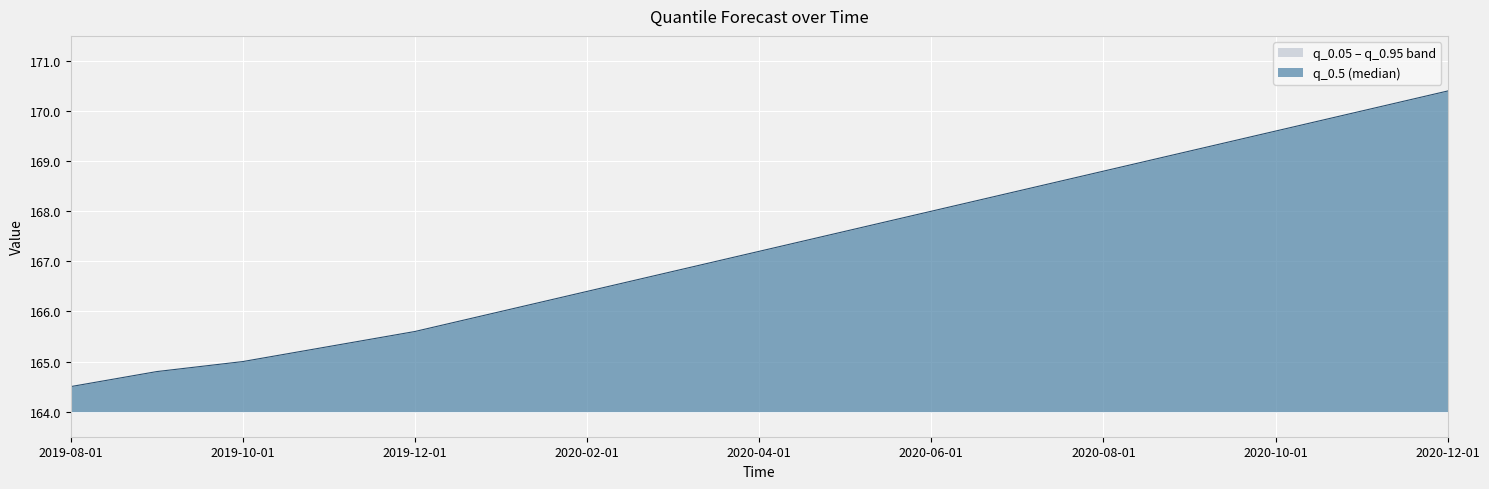

True or false: q_0.05 and q_0.5 cross at least once.

False